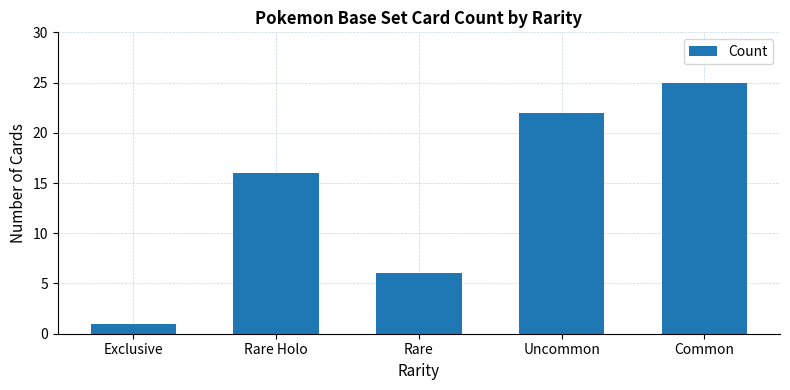

How many values are between 6 and 22?

3